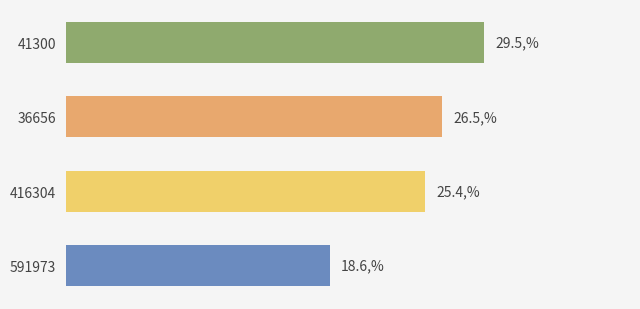

List the labels in order of value, smallest first.

591973, 416304, 36656, 41300